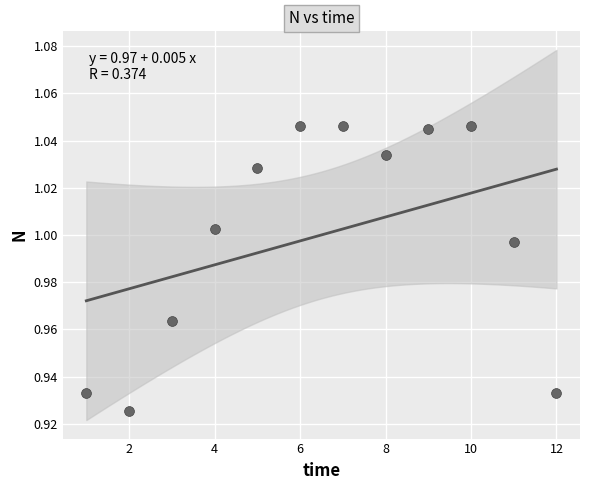

What is the range of X values (max minus min)?

11.0